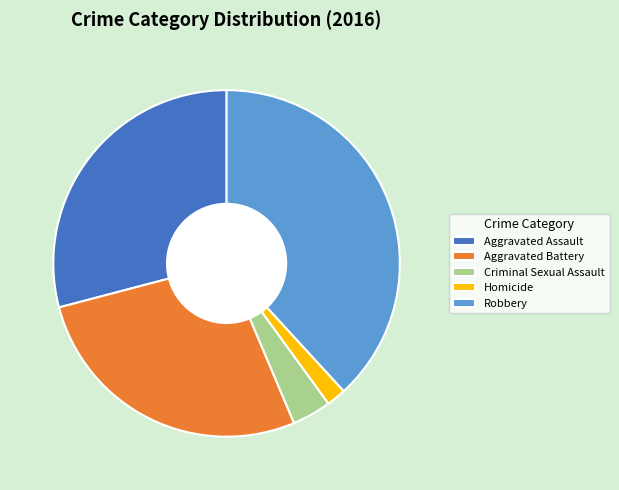

Which slice is the smallest?

Homicide